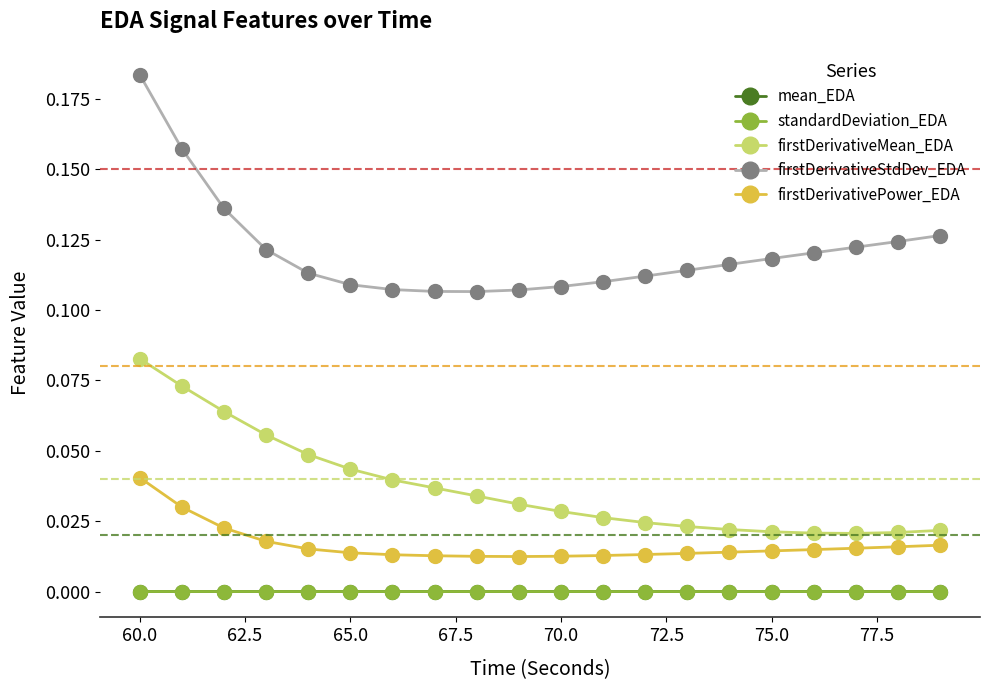

Count the number of data series in this chart.

5